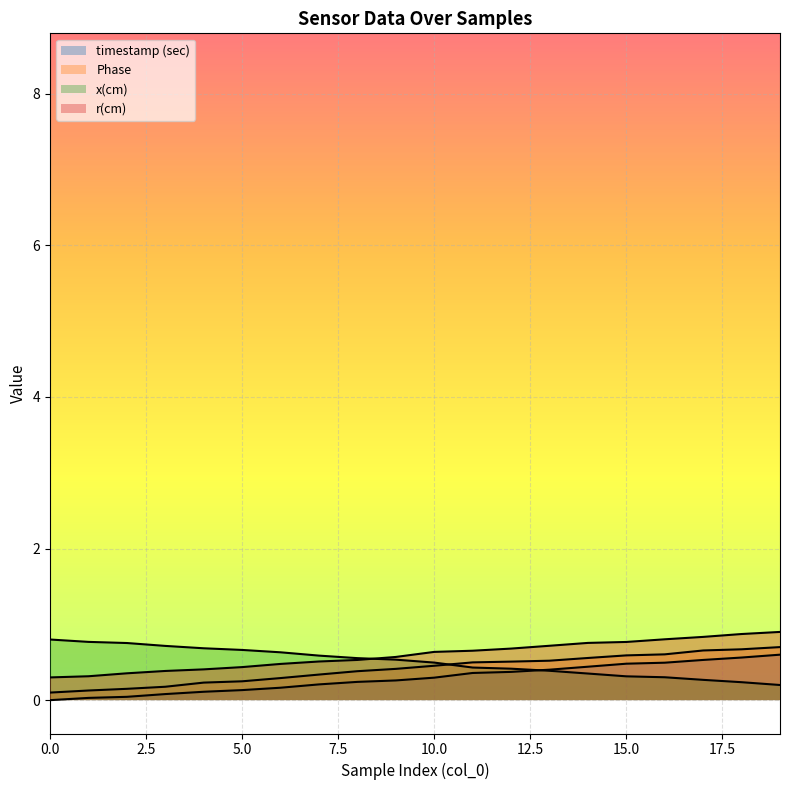

Does the chart display data point markers on the line(s)?

No